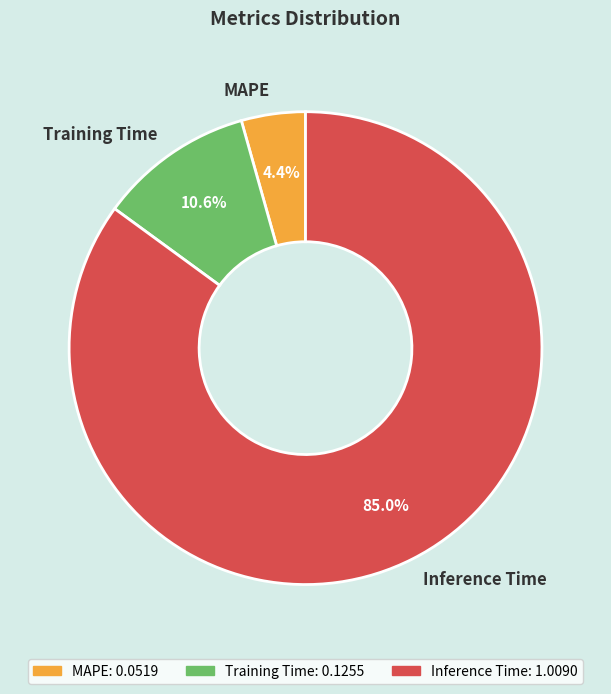

To the nearest percent, what percentage of the pie is Training Time?

11%